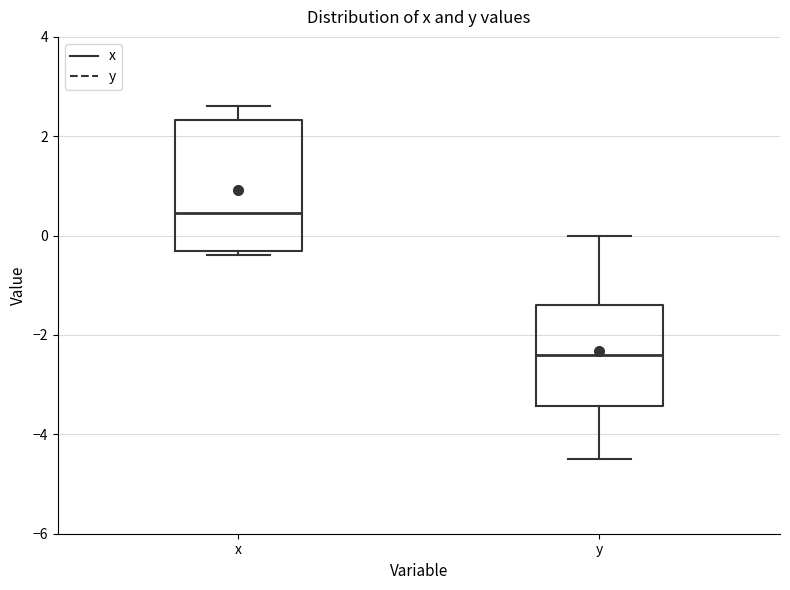

Reading left to right, transcribe this box plot: for each box, give where its median line is, the range the box spans, and where its two whiskers end, as read against the y-axis. The values are not printed on the chart, so give them approximately, as read against the axis.

x: median 0.4, box -0.2 to 2.4, whiskers -0.4 to 2.6
y: median -2.4, box -3.4 to -1.4, whiskers -4.4 to 0.0